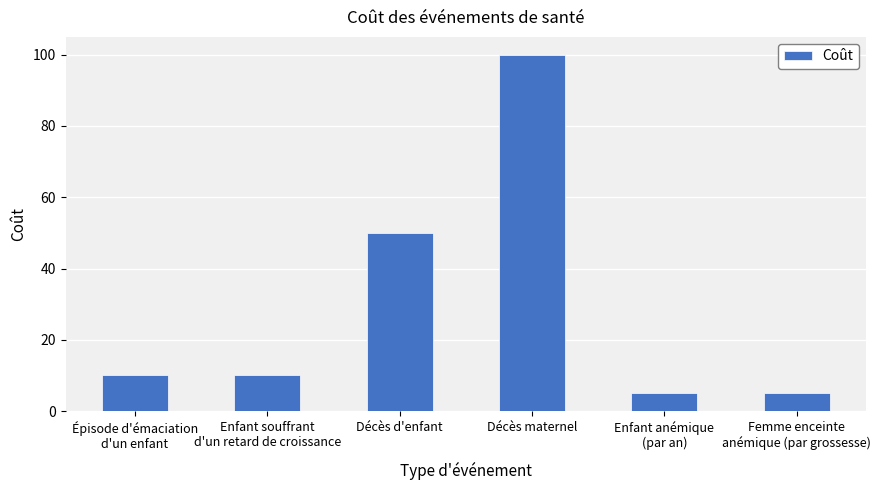

The chart shows a value of 83 at Décès d'enfant. True or false?

False